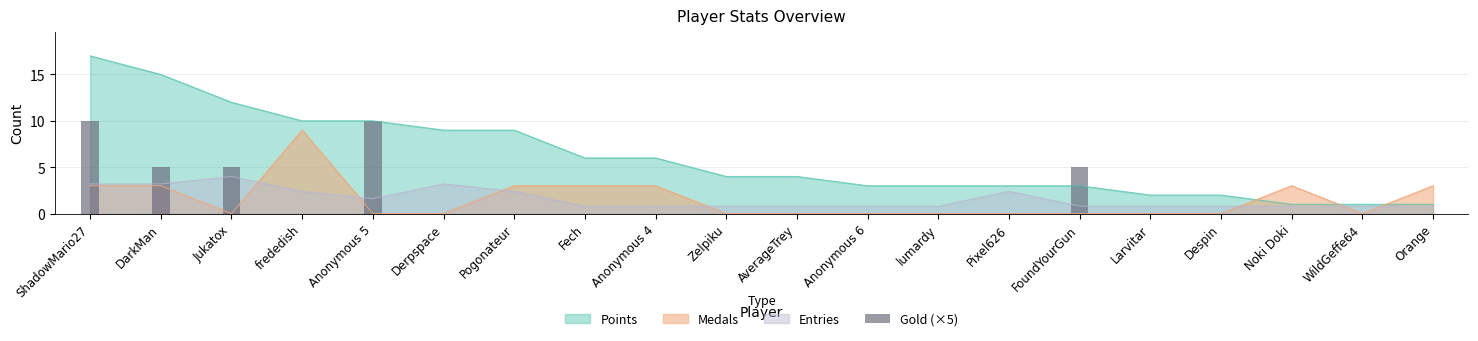

Rank the categories by value from lowest to highest.

frededish, Derpspace, Pogonateur, Fech, Anonymous 4, Zelpiku, AverageTrey, Anonymous 6, lumardy, Pixel626, Larvitar, Despin, Noki Doki, WildGeffe64, Orange, DarkMan, Jukatox, FoundYourGun, ShadowMario27, Anonymous 5